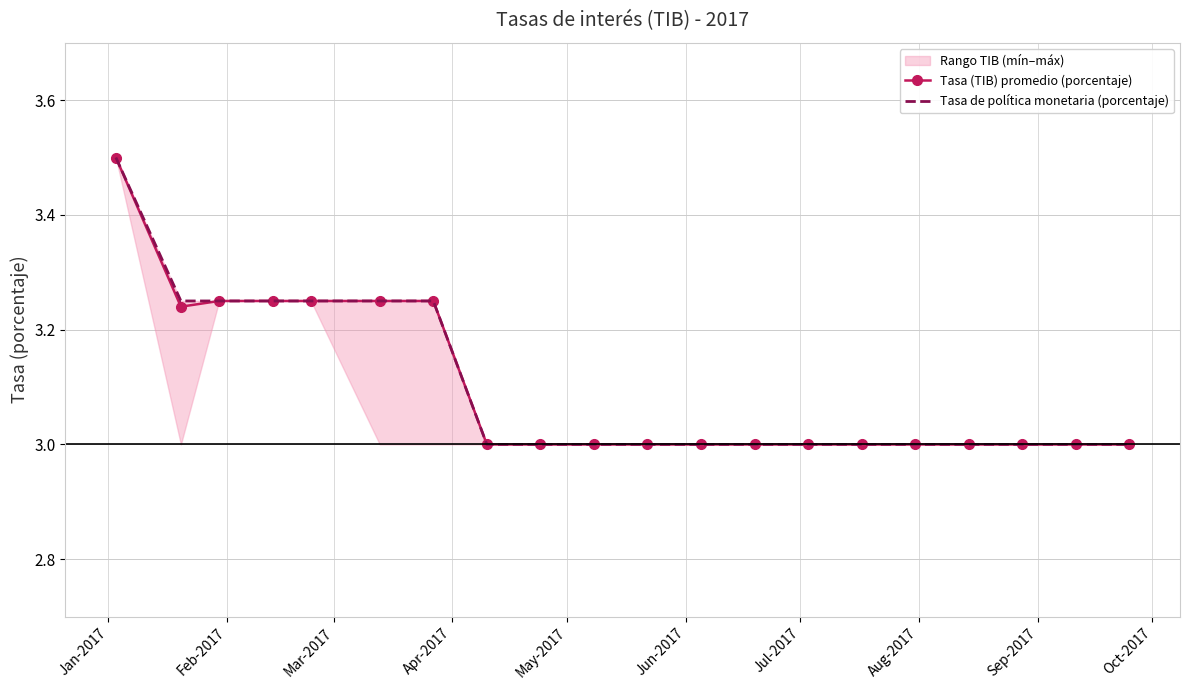

What is the highest value of the Tasa (TIB) promedio (porcentaje) series?

3.5